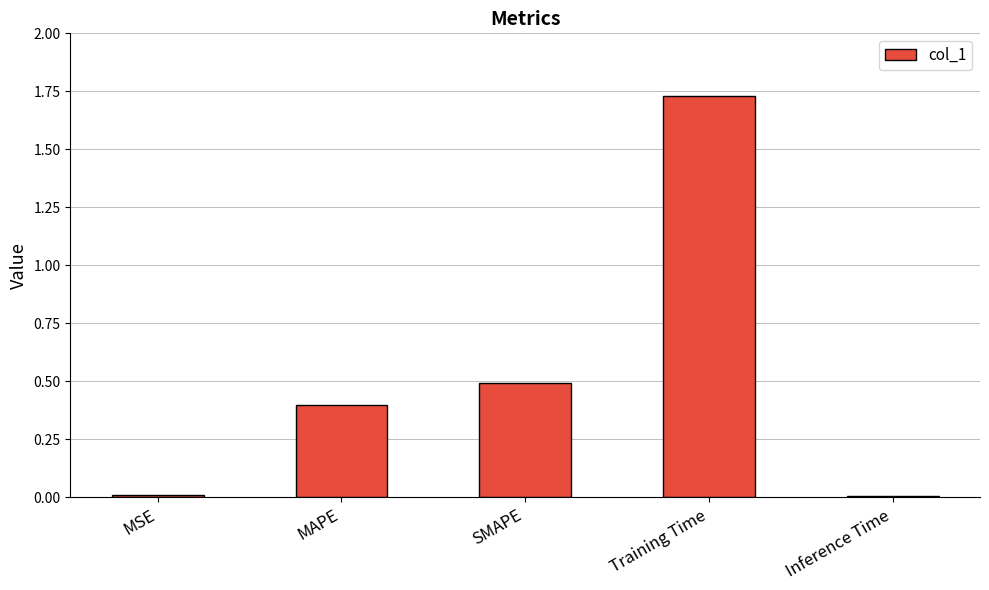

Which category has the highest value across all series?

Training Time